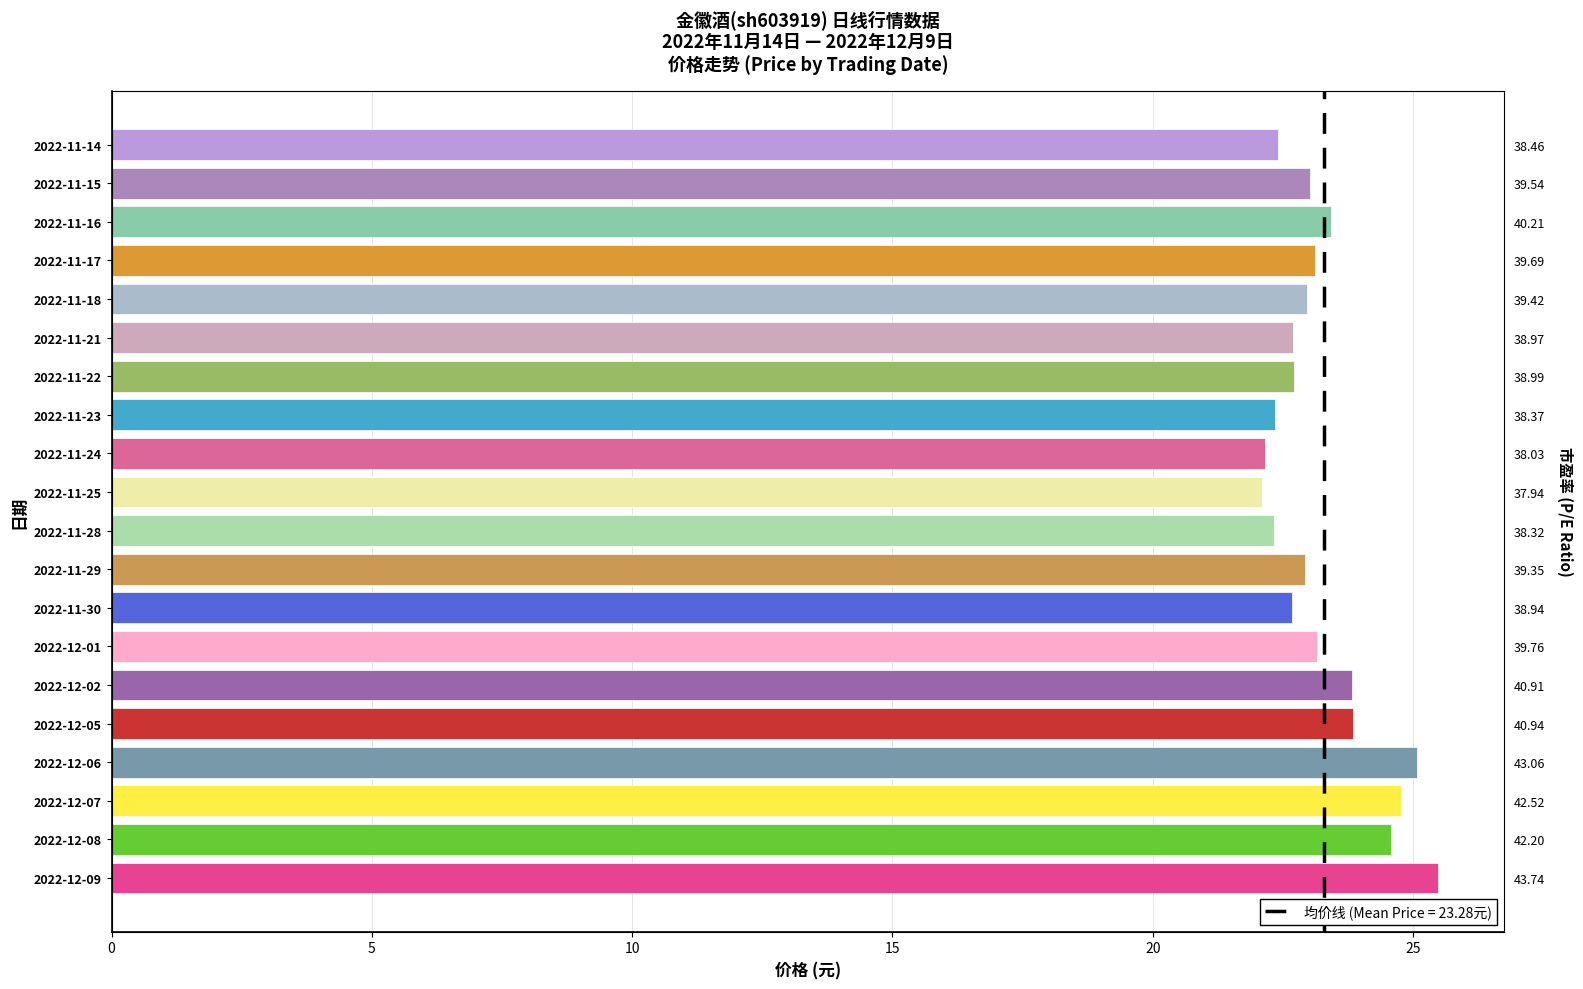

Reading right to left, transcribe all the data shown in this chart.

22.4	23.0	23.4	23.1	23.0	22.7	22.7	22.4	22.1	22.1	22.3	22.9	22.7	23.2	23.8	23.9	25.1	24.8	24.6	25.5